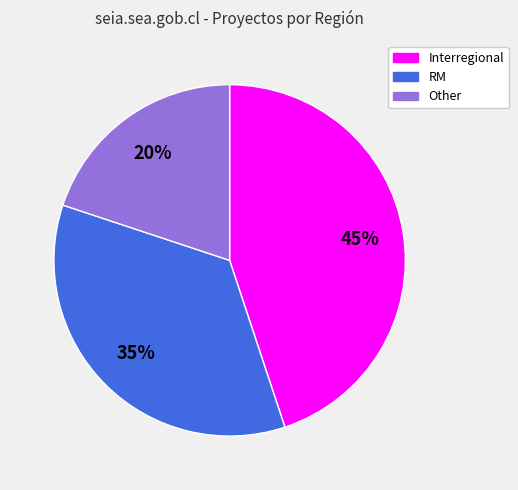

Does Interregional represent more than half of the total?

No